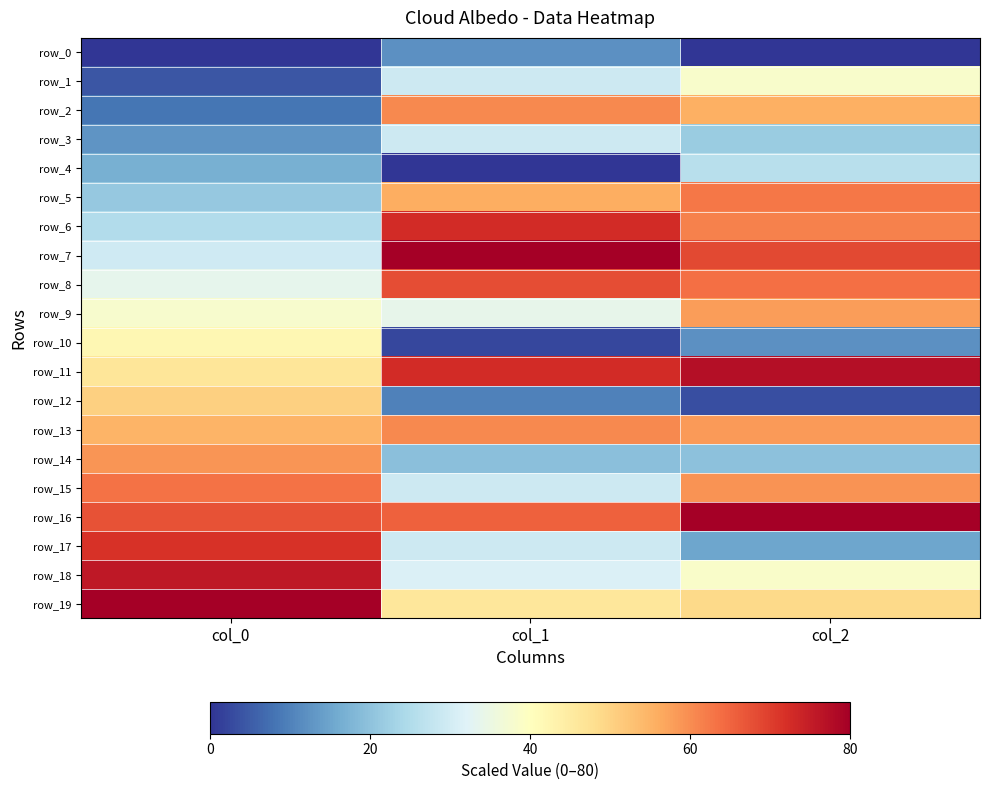

Which series has the largest range (max minus min)?

row_17